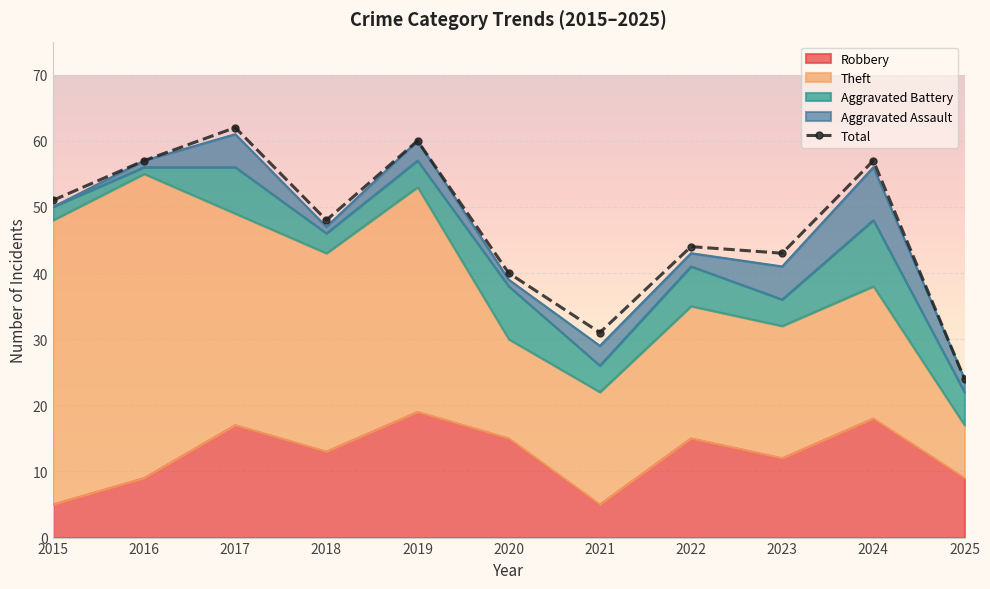

What is the value of the 7th point from the left?

31